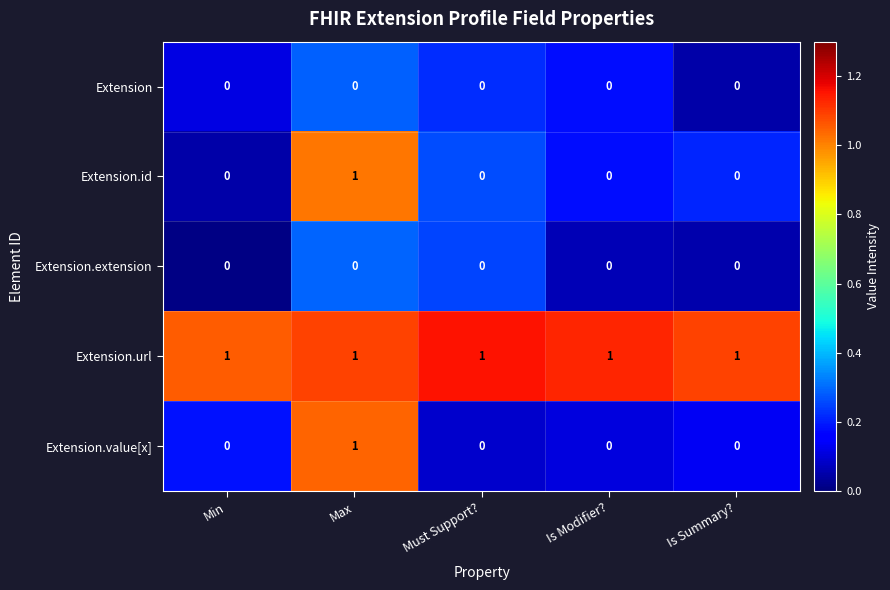

The value of Extension.value[x] at Is Modifier? is 0. True or false?

True